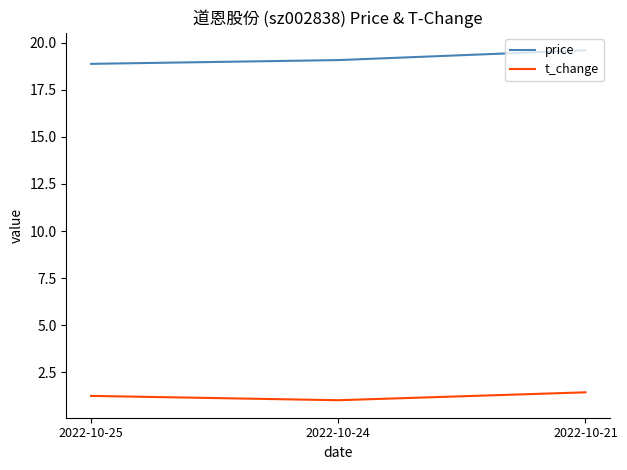

What is the difference between the second highest and minimum values in the price series?

0.2